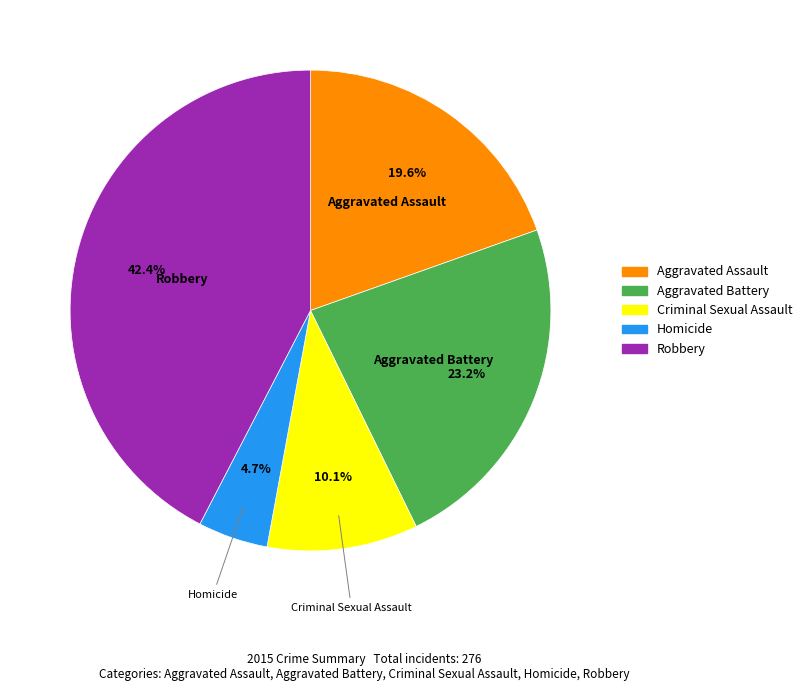

What is the smallest slice in the pie chart?

Homicide